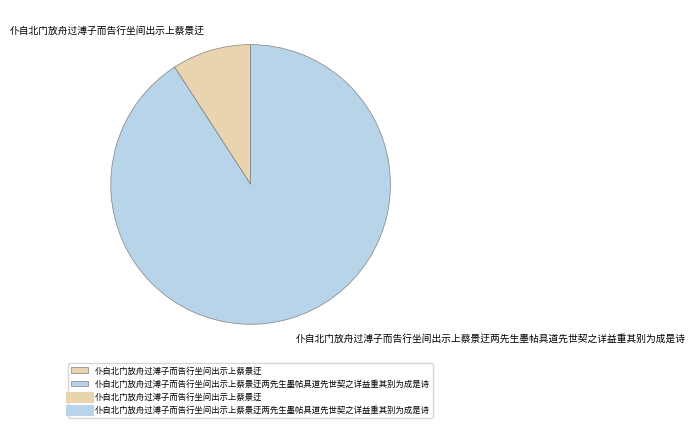

Count the number of slices in the pie.

2